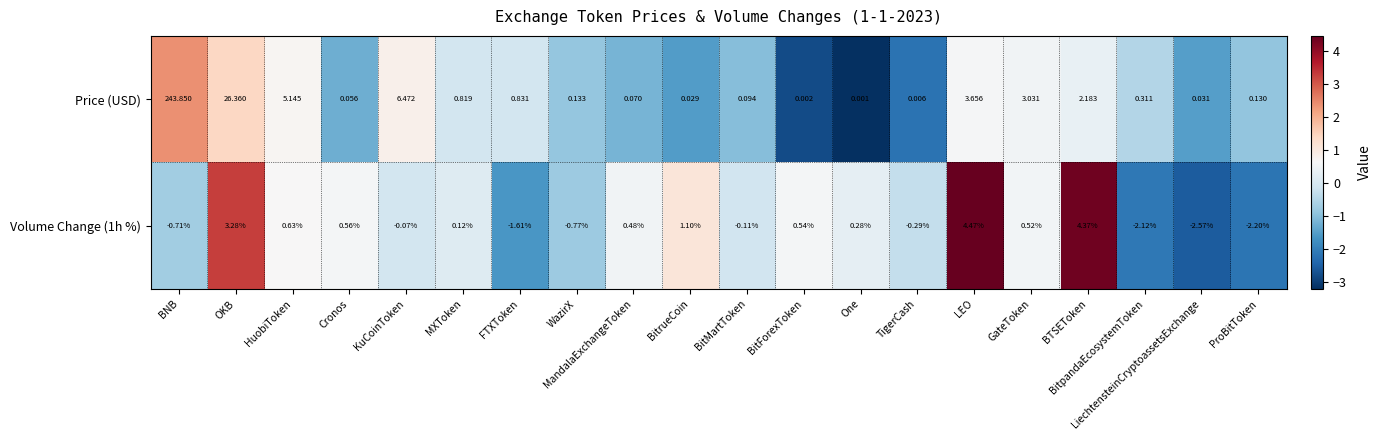

At which label does Price (USD) reach its minimum?

One